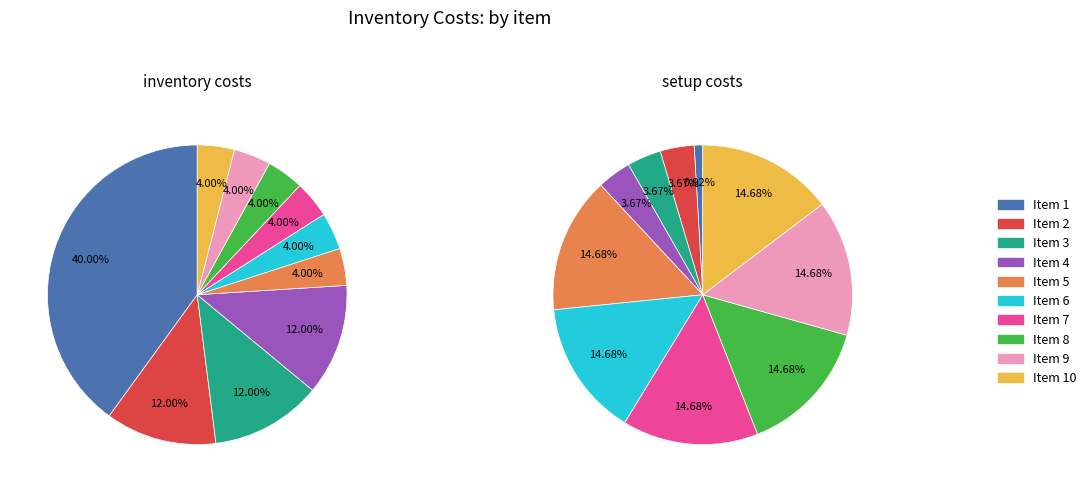

What is the smallest slice in the pie chart?

5